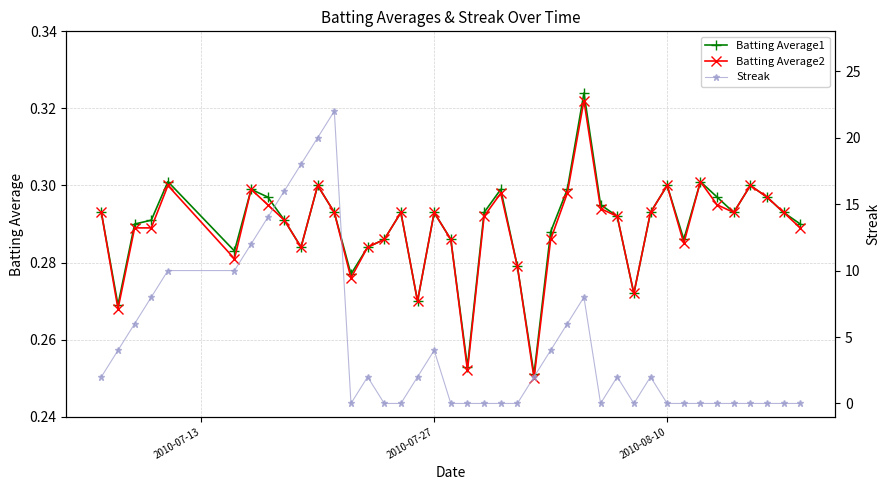

How many Batting Average2 values are between 0 and 1?

40